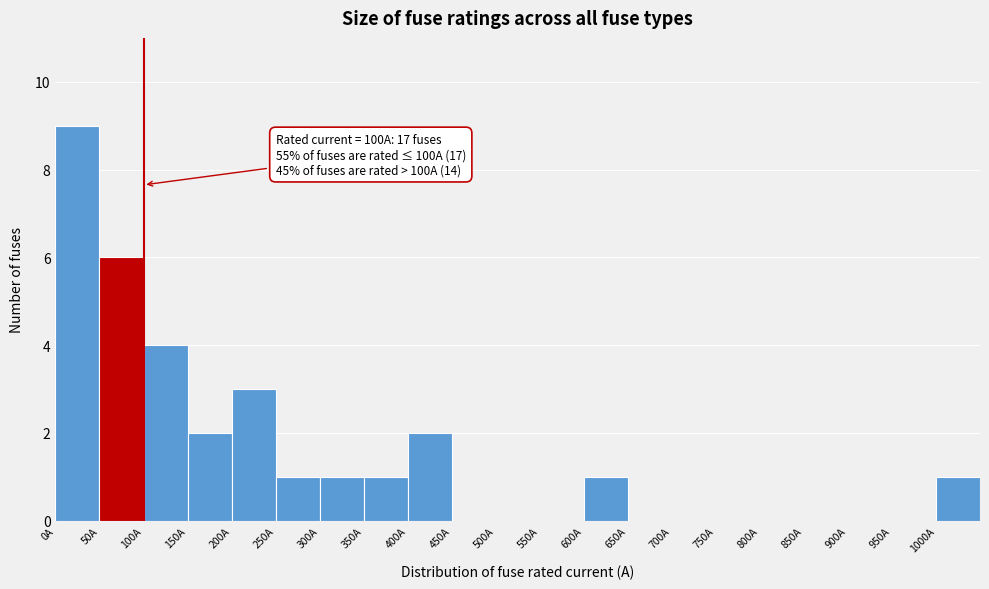

Over which range of the x-axis is the bar tallest?

0 to 50